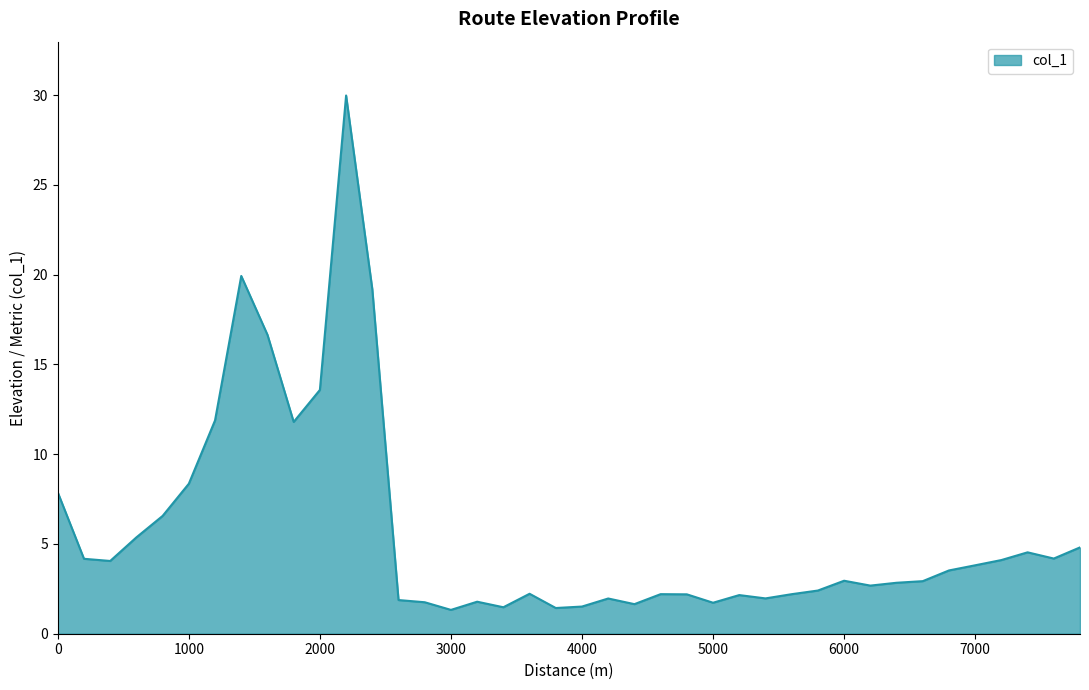

What is the difference between the maximum and minimum values?

28.7